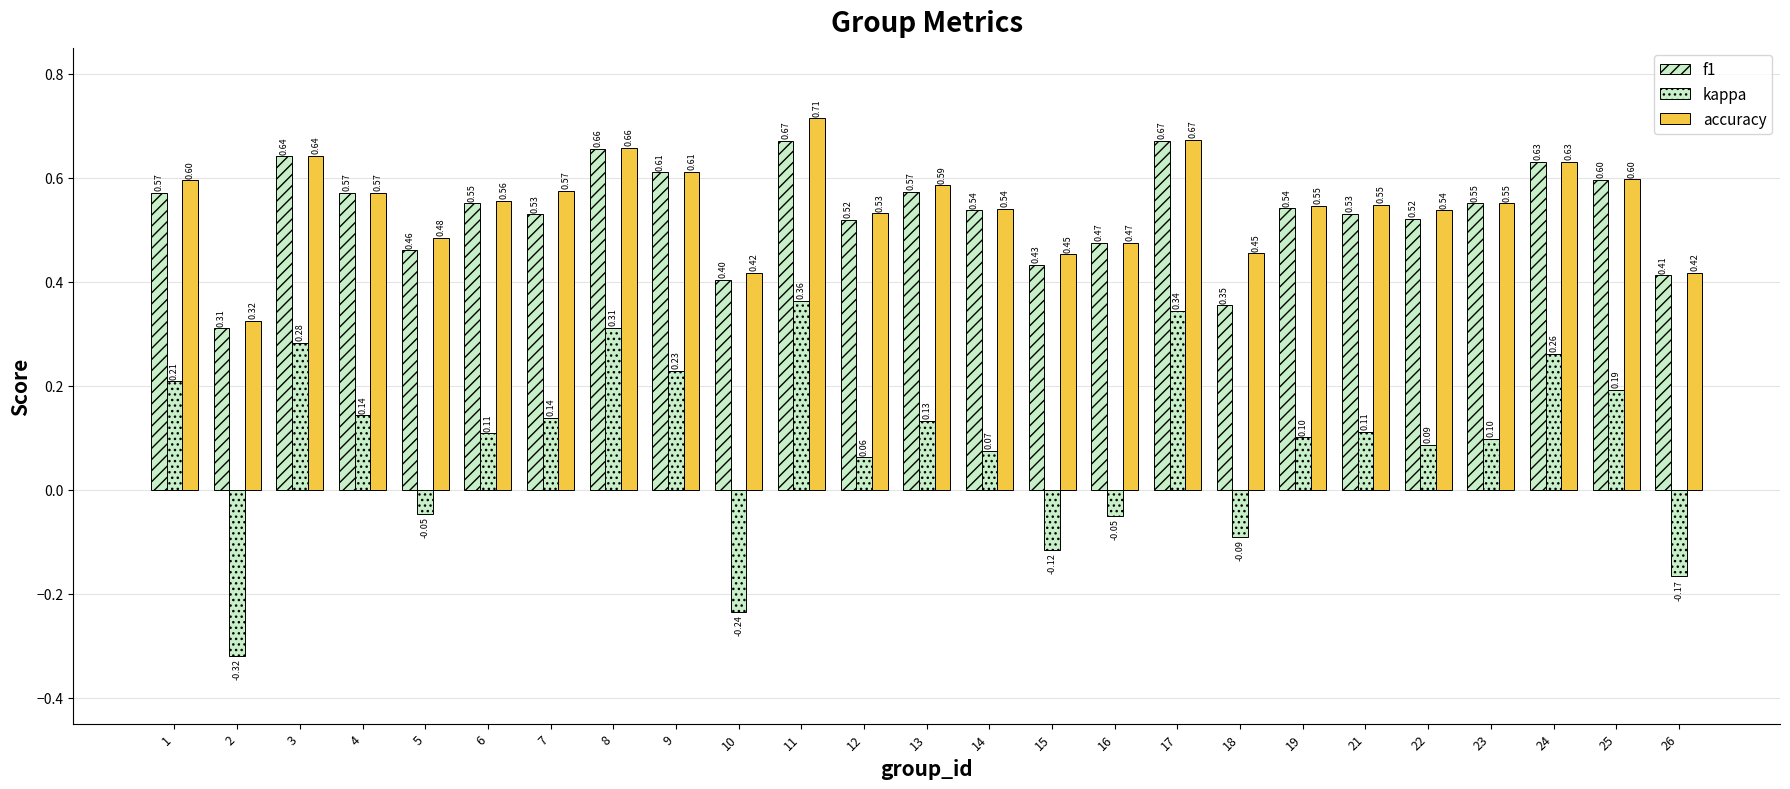

Are the bars horizontal?

No